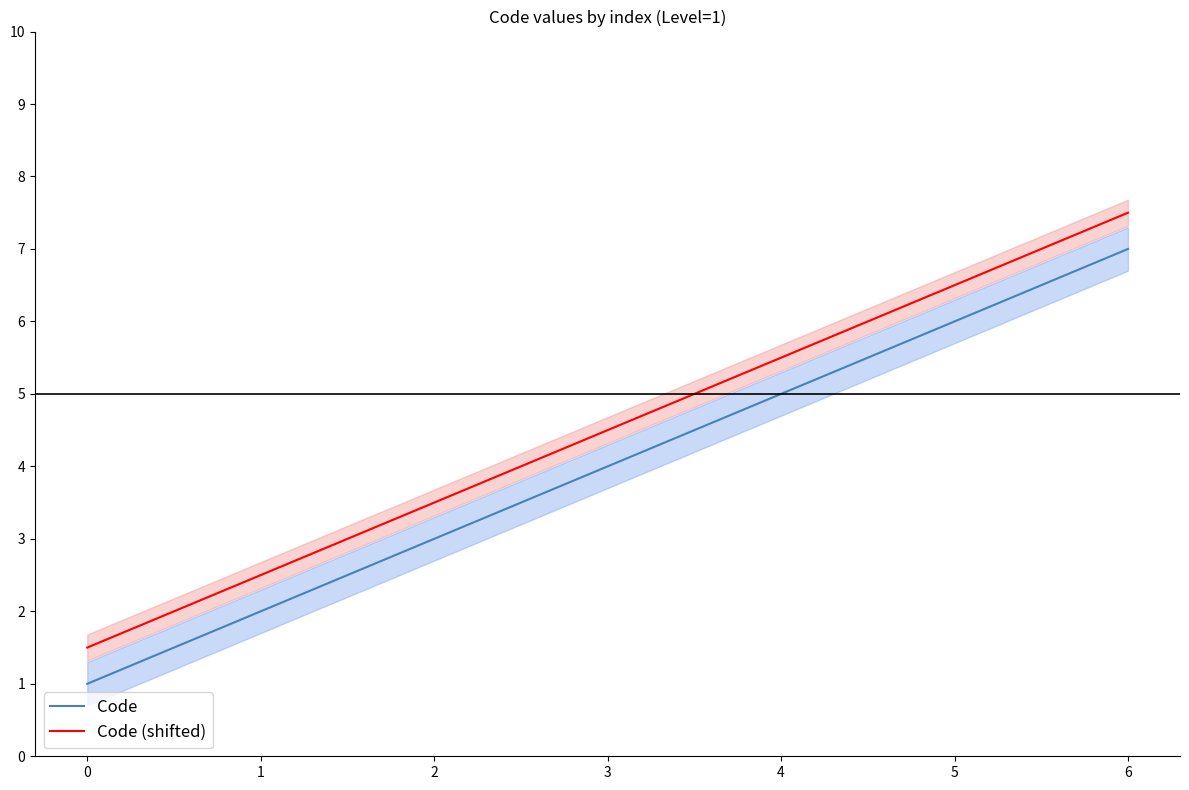

What is the difference between the highest and lowest values at 5?

0.5